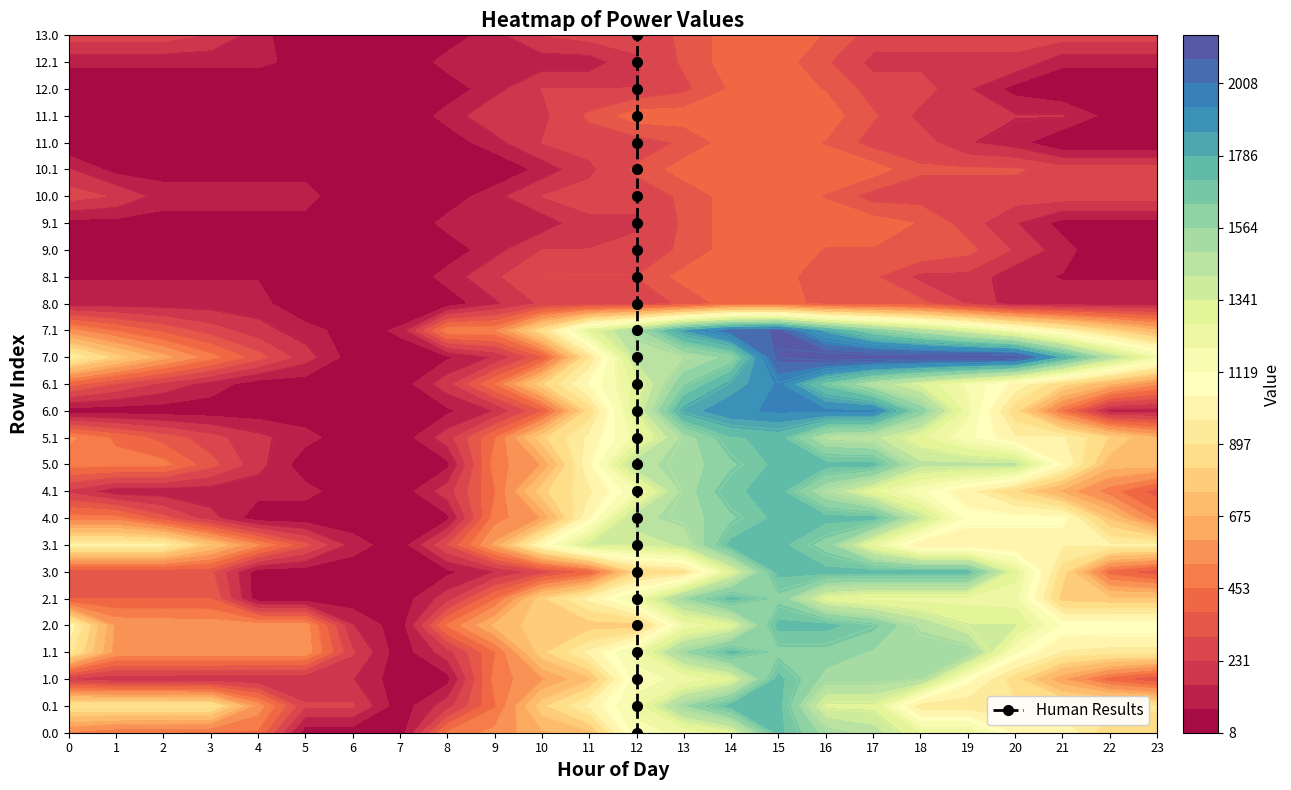

Where is the data nearest to the value 13?

12